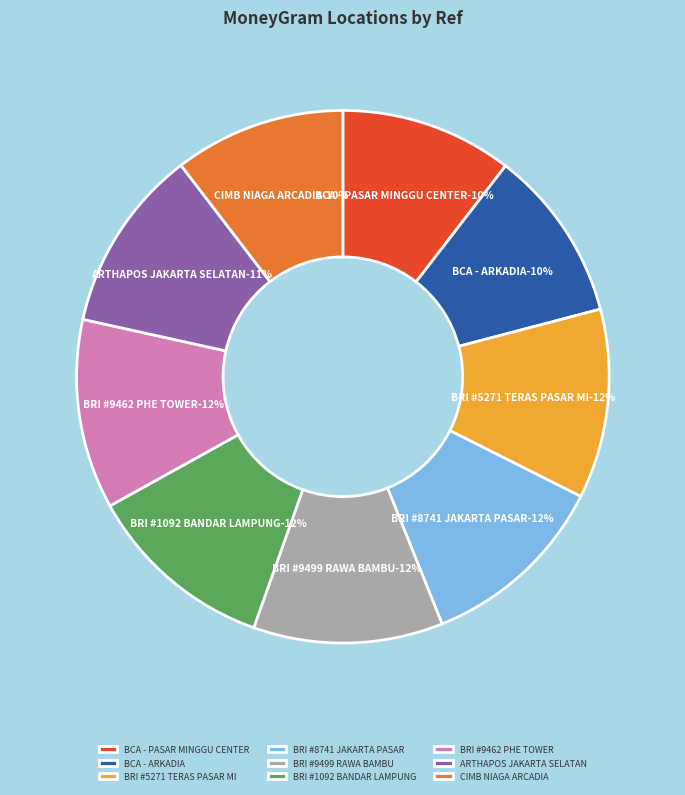

Is there any slice that represents more than half of the pie?

No